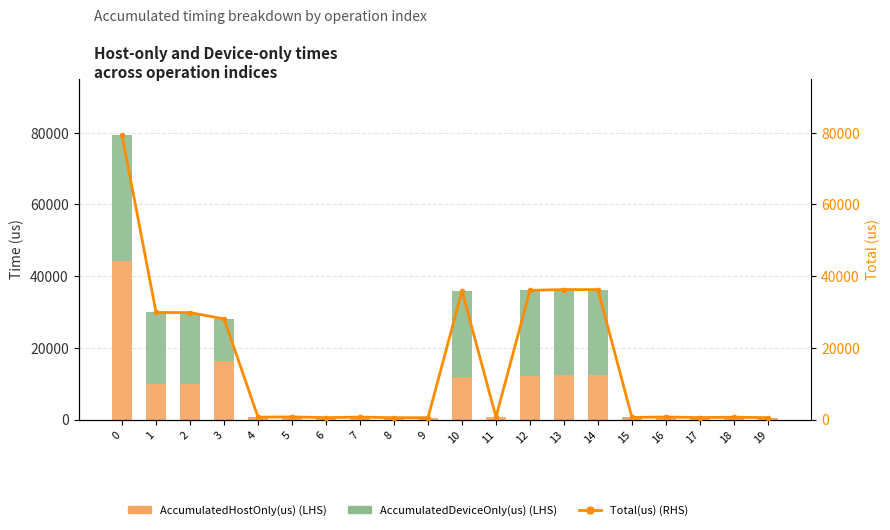

What is the minimum value for AccumulatedHostOnly(us)?

438.3